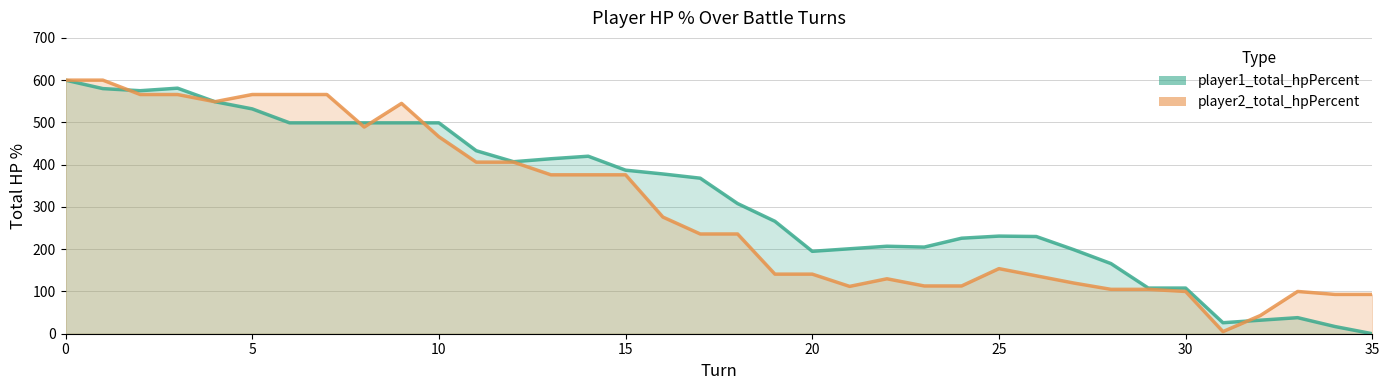

What is the difference between the maximum and minimum values in the player2_total_hpPercent series?

595